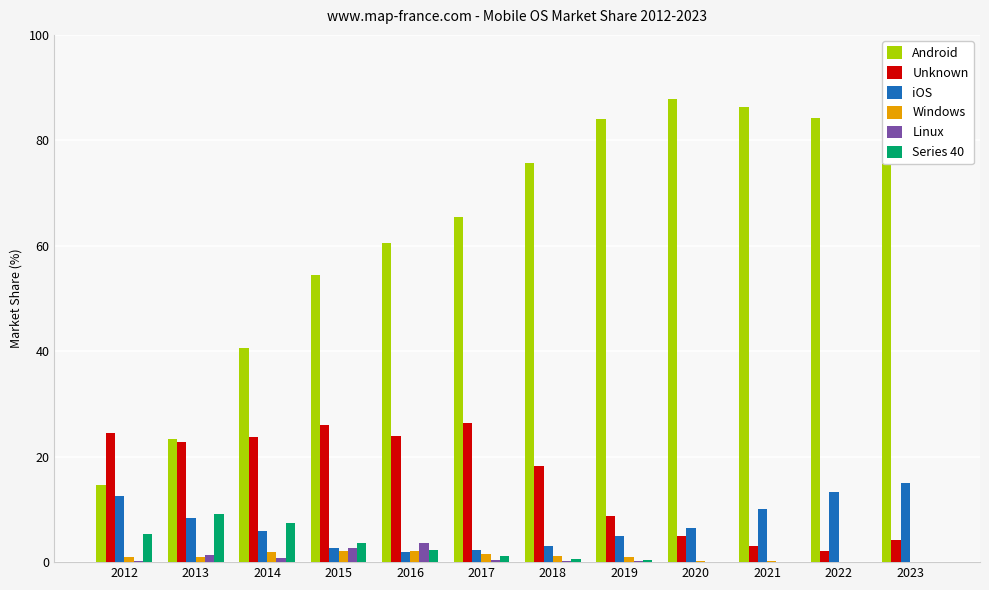

What is the maximum value for Unknown?

26.3